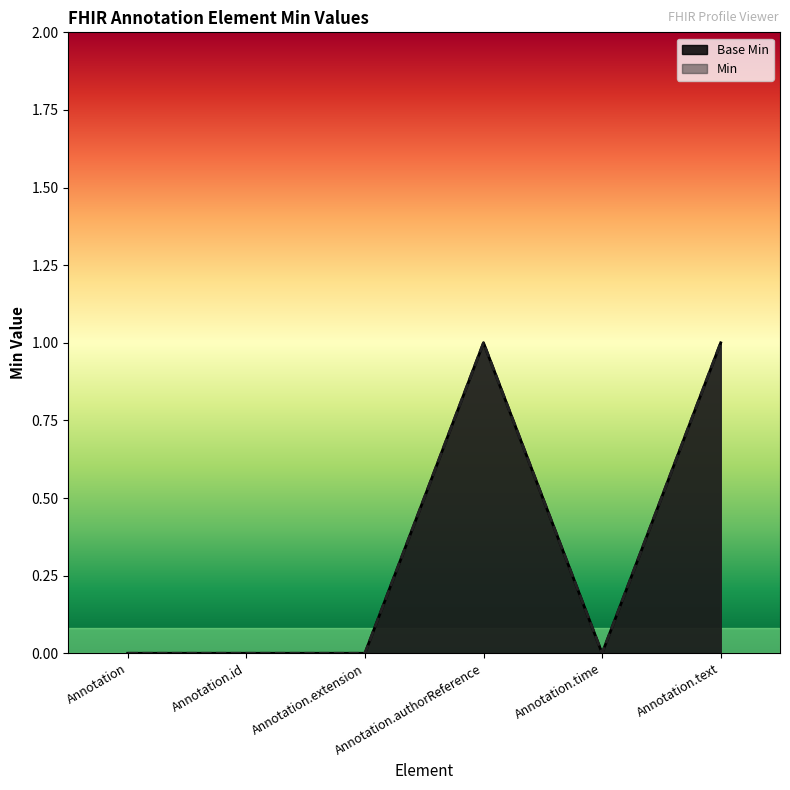

True or false: Min and Base Min intersect in this chart.

False